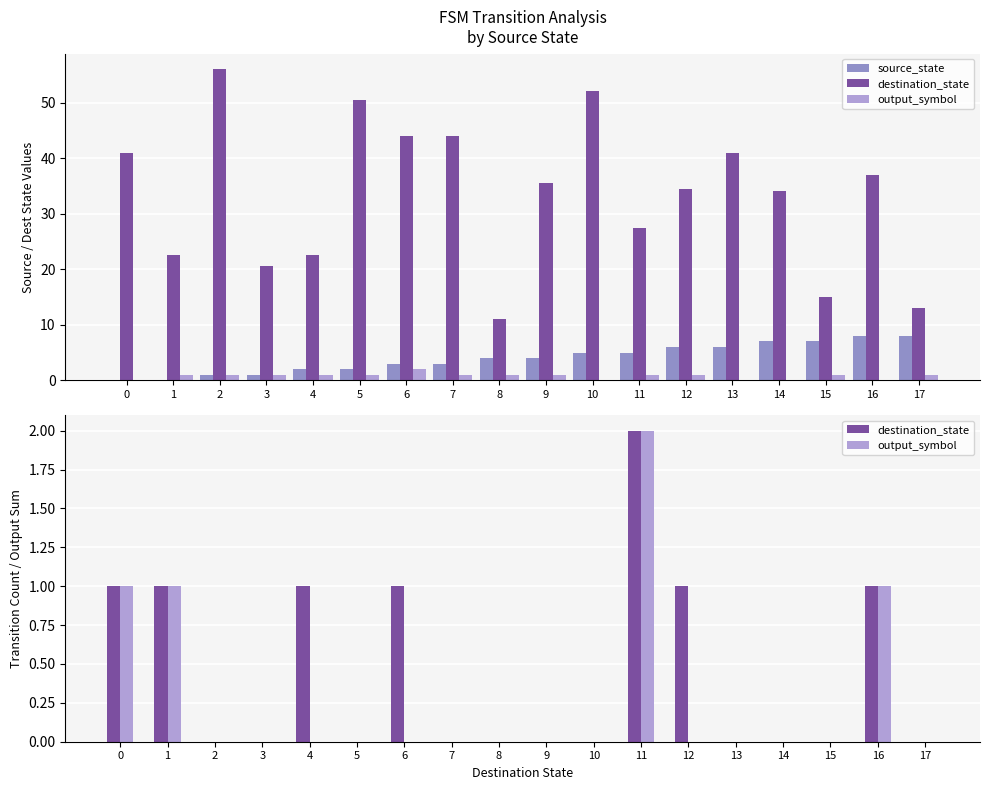

The source_state series shows 2 at 5. True or false?

True